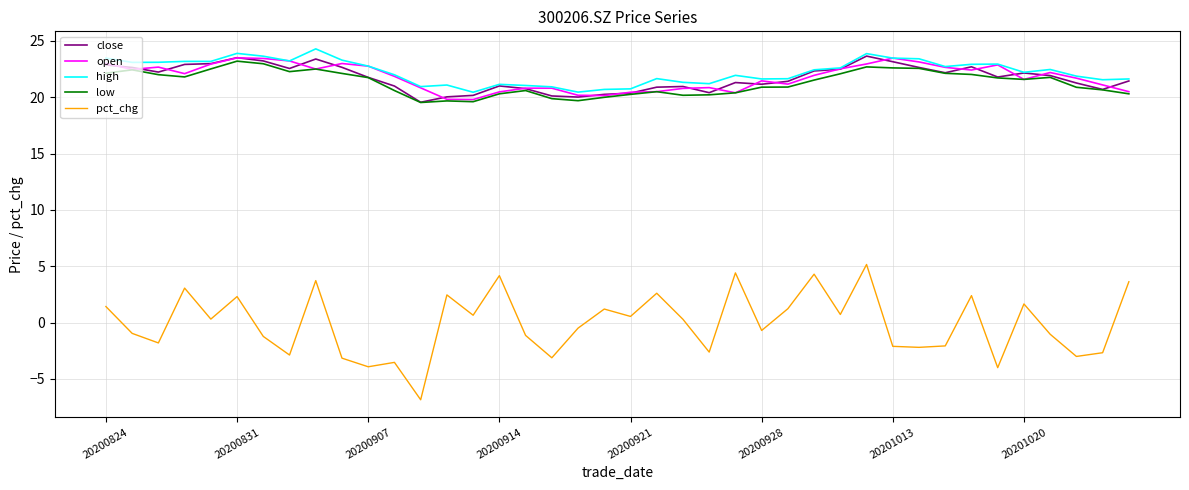

Which series has the largest range (max minus min)?

pct_chg